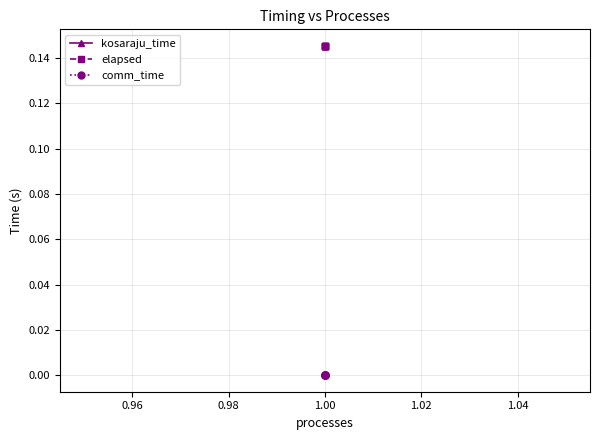

List the series in order of their peak value, lowest first.

comm_time, kosaraju_time, elapsed